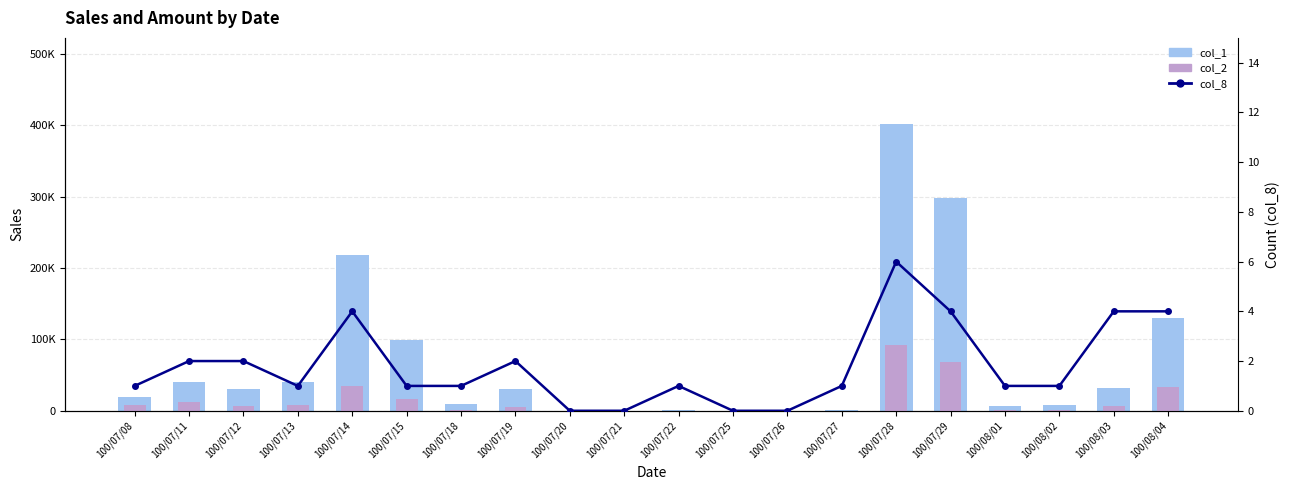

Between 100/07/15 and 100/08/03, which series saw the biggest shift?

col_1